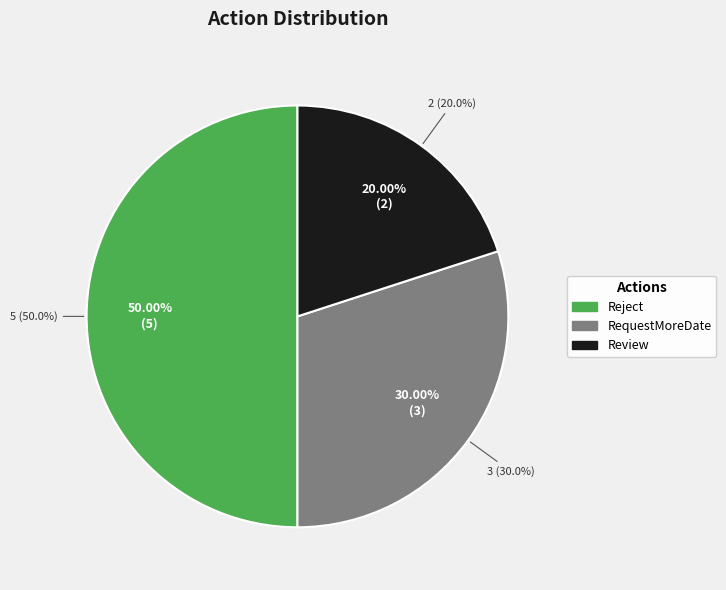

How many segments does this pie chart have?

3